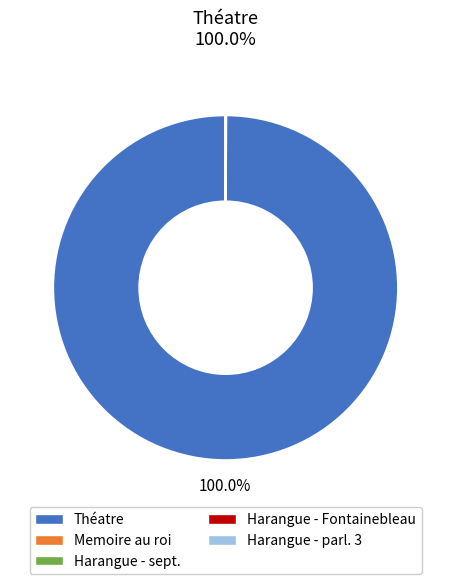

Is there a majority slice in this chart?

Yes